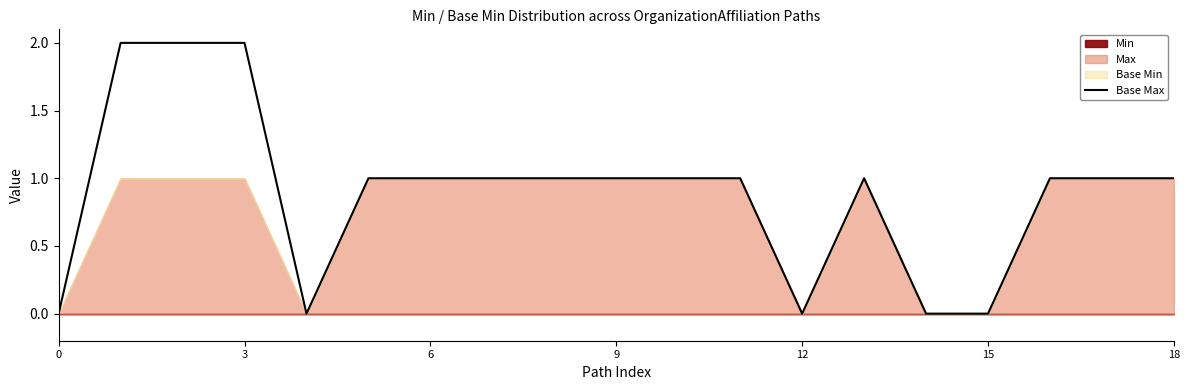

The value of Base Max at 15 is 1. True or false?

False